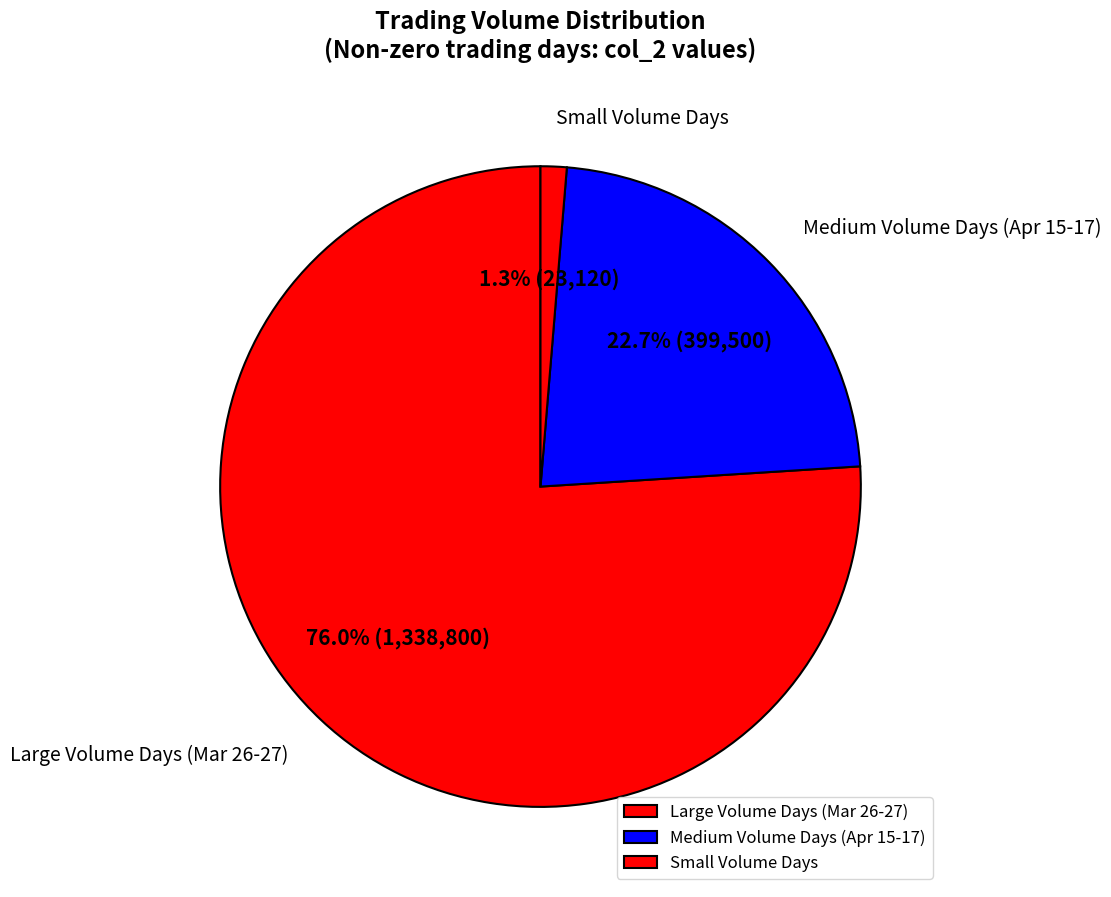

What percentage do Large Volume Days (Mar 26-27) and Medium Volume Days (Apr 15-17) together represent?

98.7%